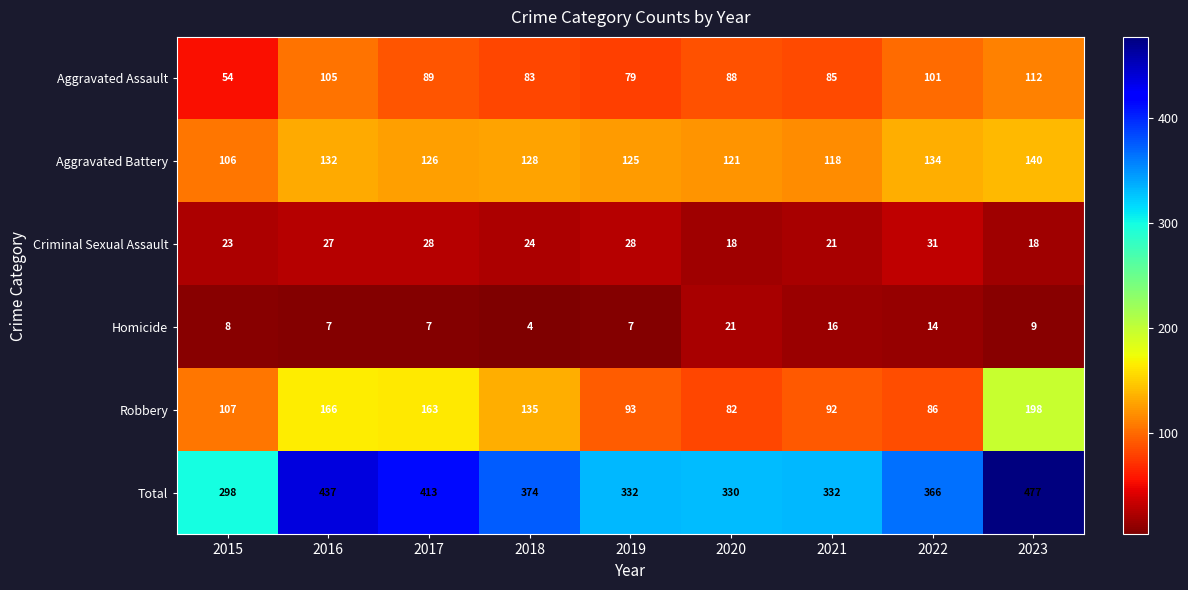

What is the difference between the second highest and minimum values in the Aggravated Battery series?

28